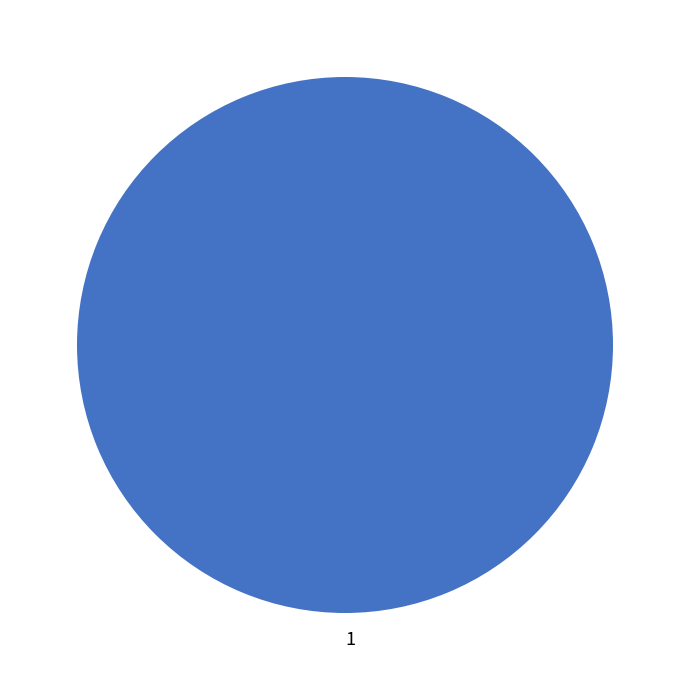

Is there a majority slice in this chart?

Yes